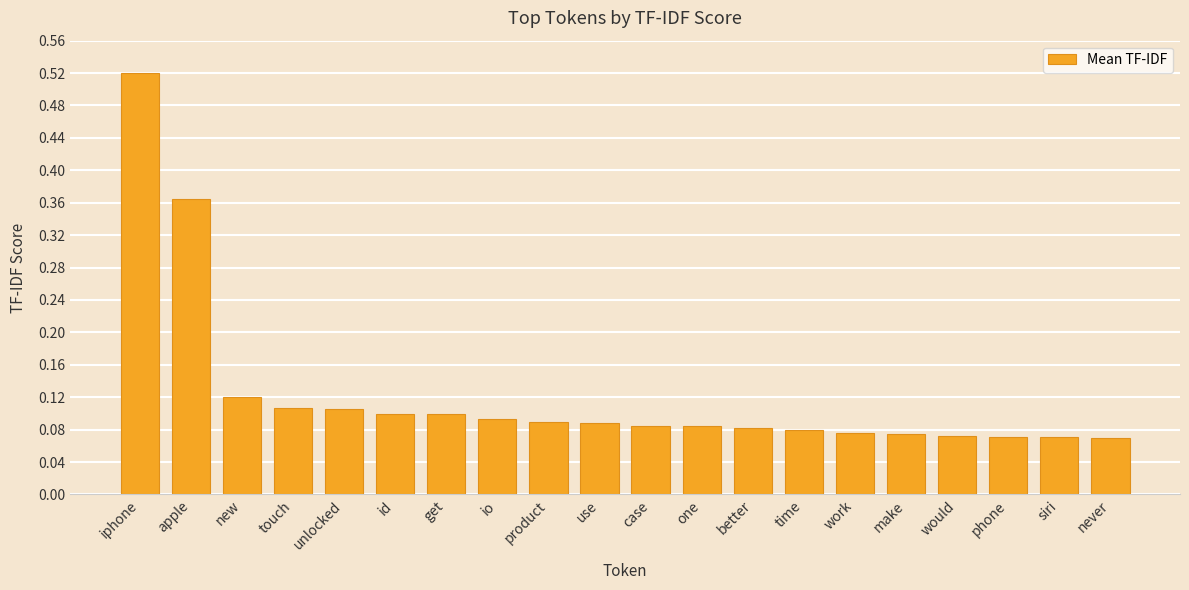

The chart shows a value of 0.1 at one. True or false?

True